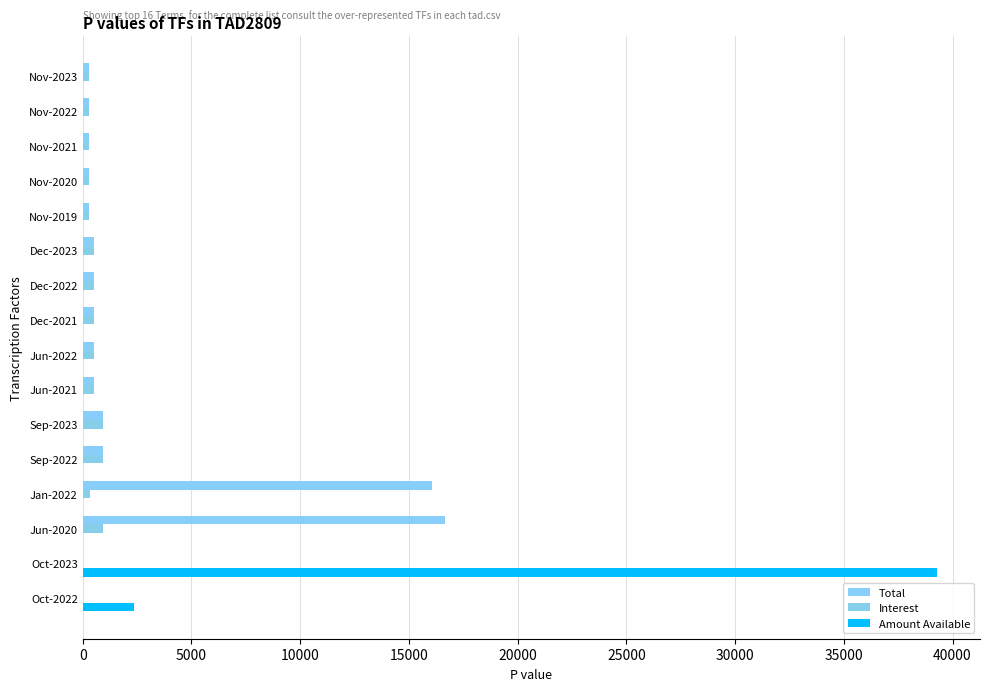

How many series are shown in this chart?

3